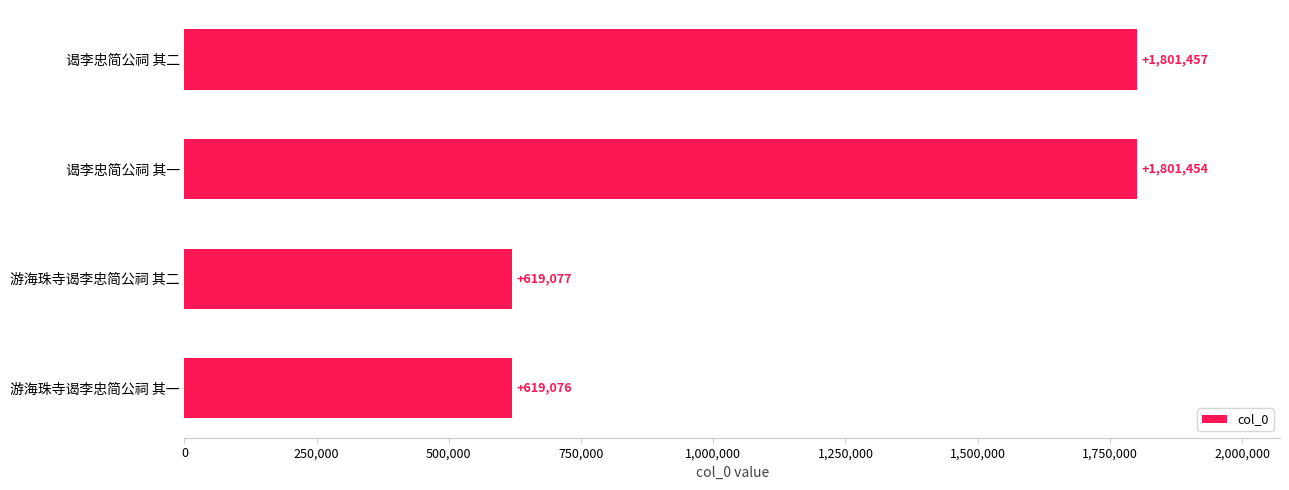

Are the bars grouped side by side (vs. stacked)?

No